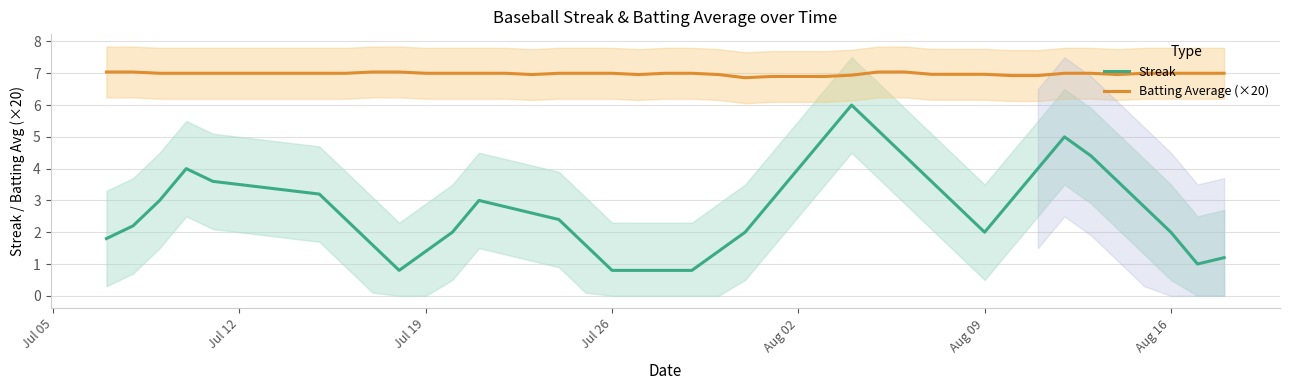

True or false: Batting Average (×20) and Streak intersect in this chart.

False